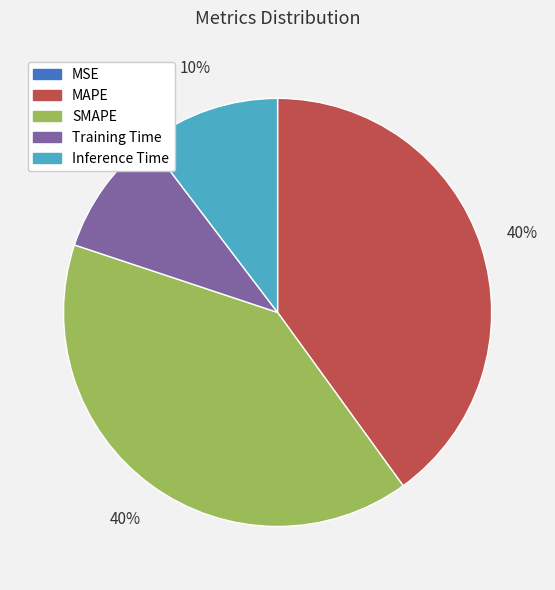

Is it true that Training Time is 10% of the pie?

True